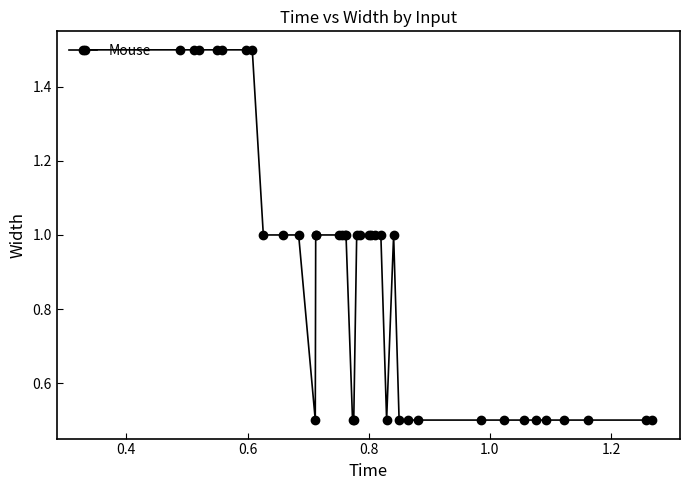

What is the smallest value displayed?

0.5